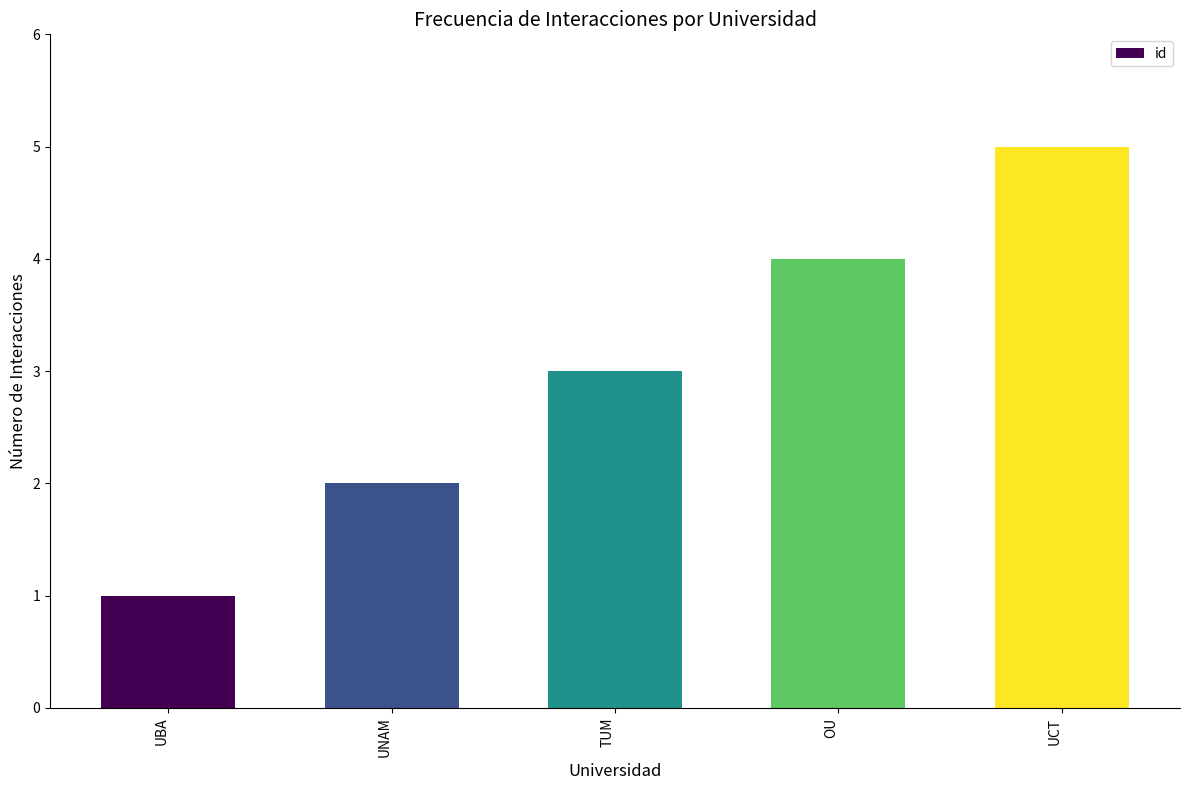

Rank the categories by value from highest to lowest.

UCT, OU, TUM, UNAM, UBA